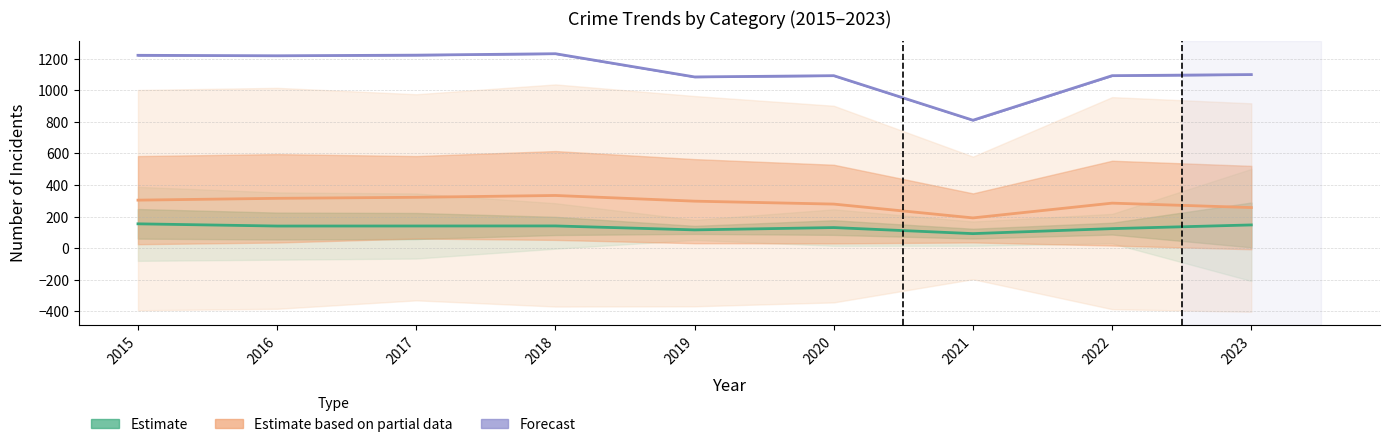

Between 2017 and 2021, which series saw the biggest shift?

Forecast